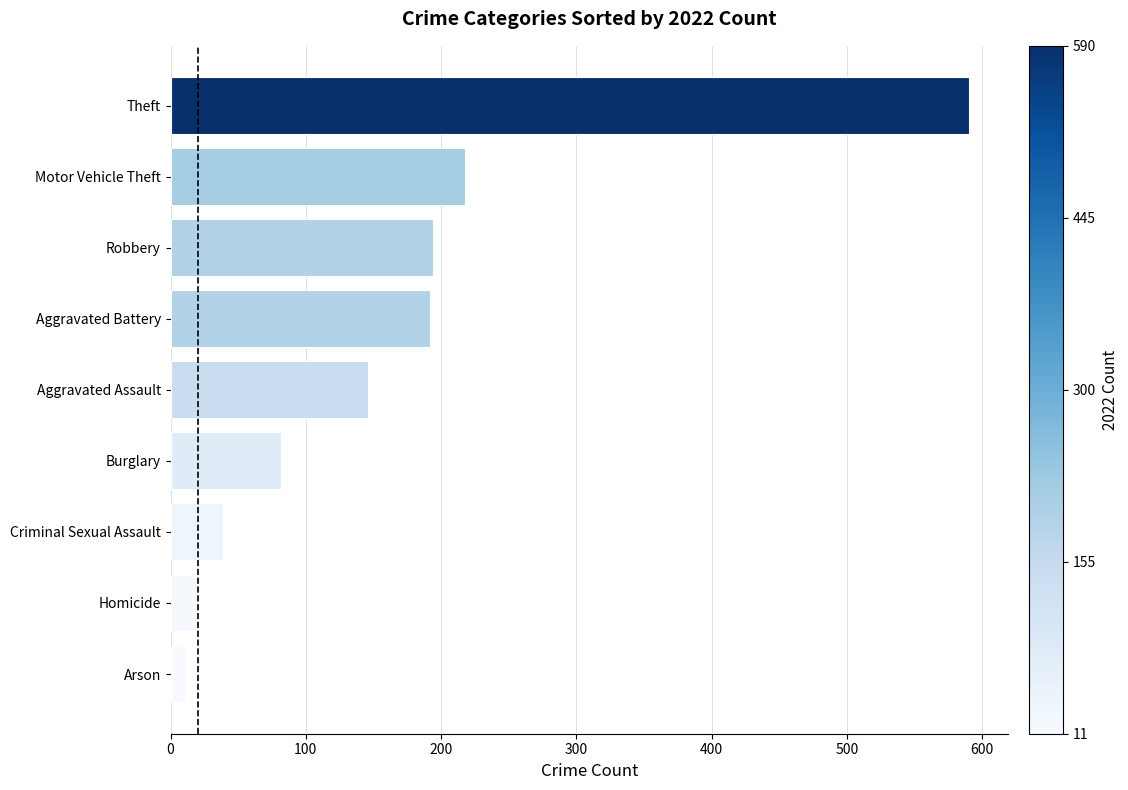

True or false: the data shows 65 at Motor Vehicle Theft.

False